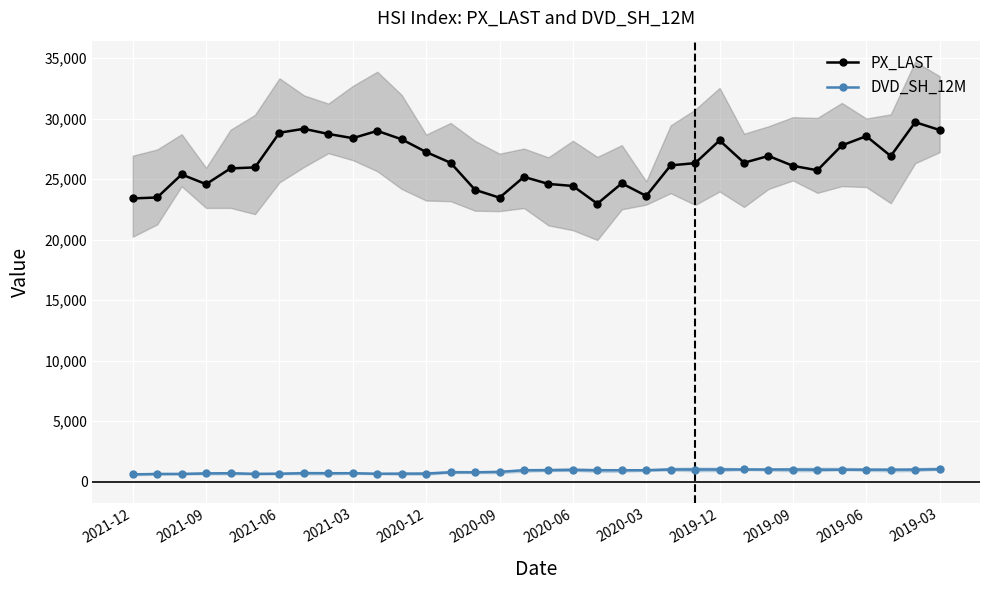

At how many categories does at least one series exceed 2630?

34